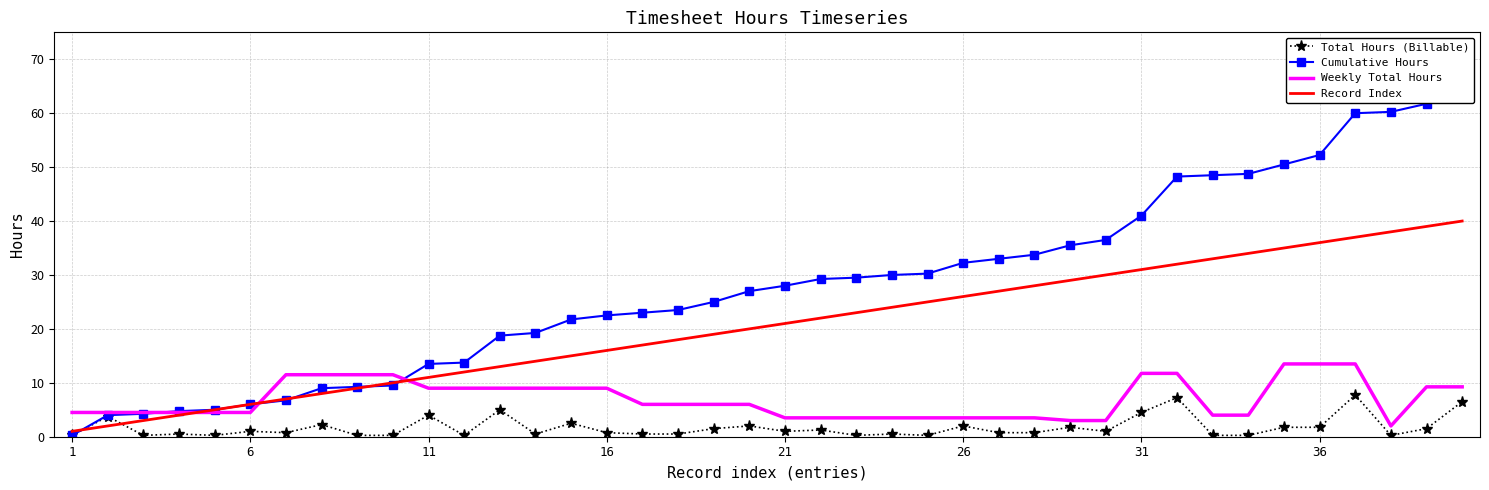

What is the maximum value for Total Hours (Billable)?

7.8